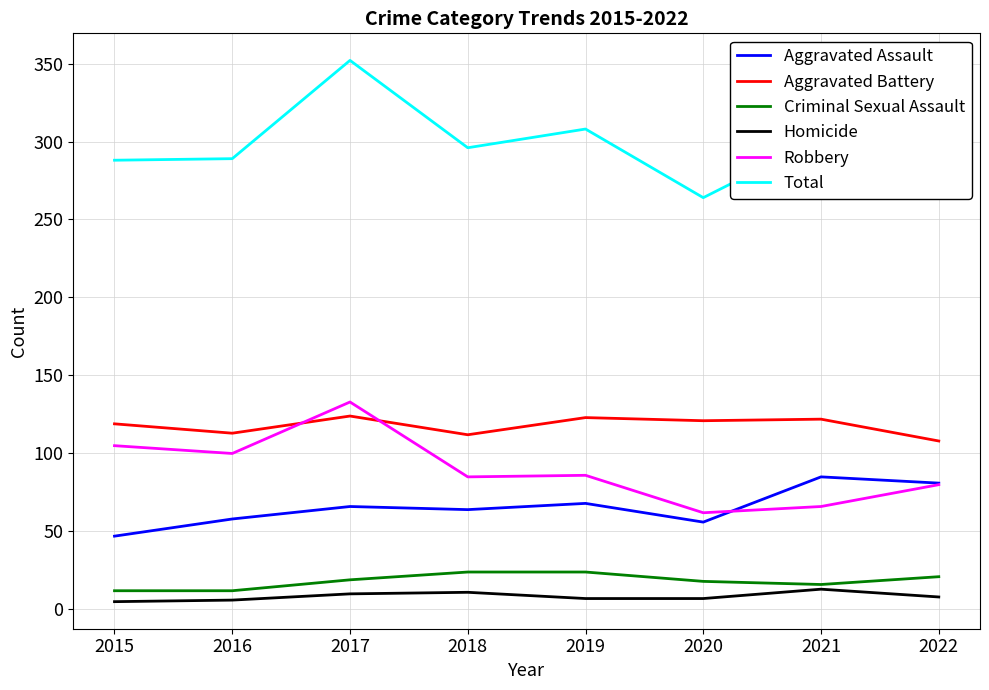

What value does the Aggravated Battery series have at 2017, to the nearest 5?

125